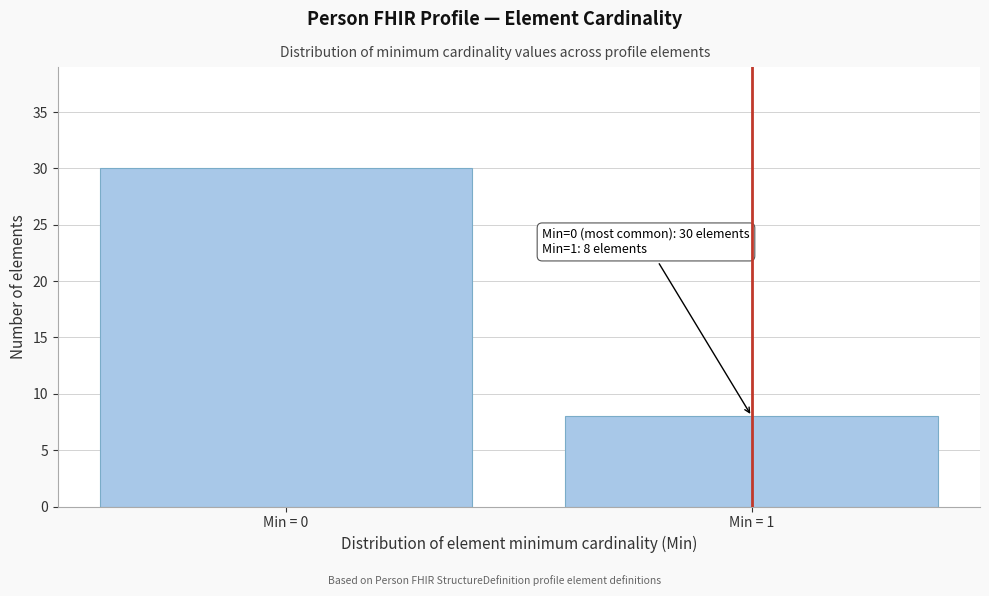

Reading right to left, list all the values displayed in this chart.

Min = 1=8	Min = 0=30